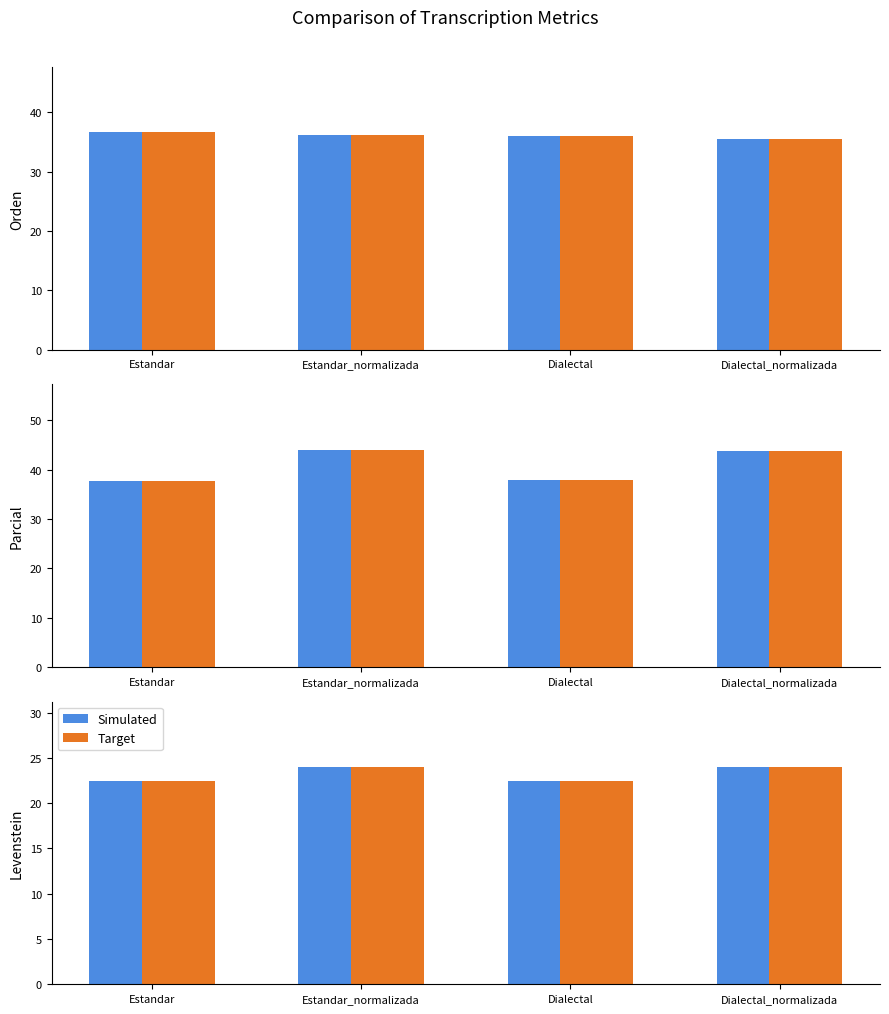

At Dialectal_normalizada, list the series in order from smallest to largest.

Simulated, Target